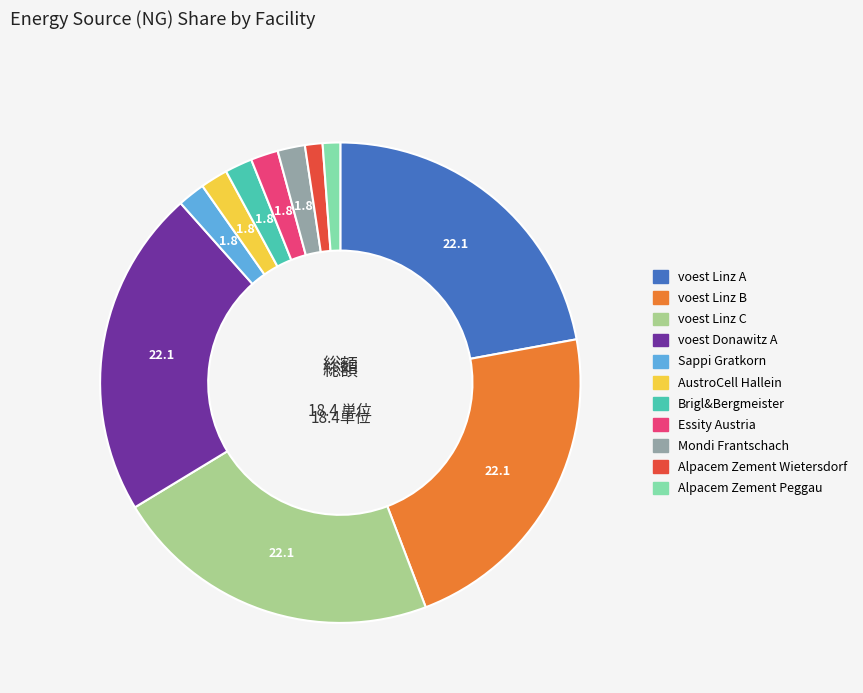

Is there a majority slice in this chart?

No